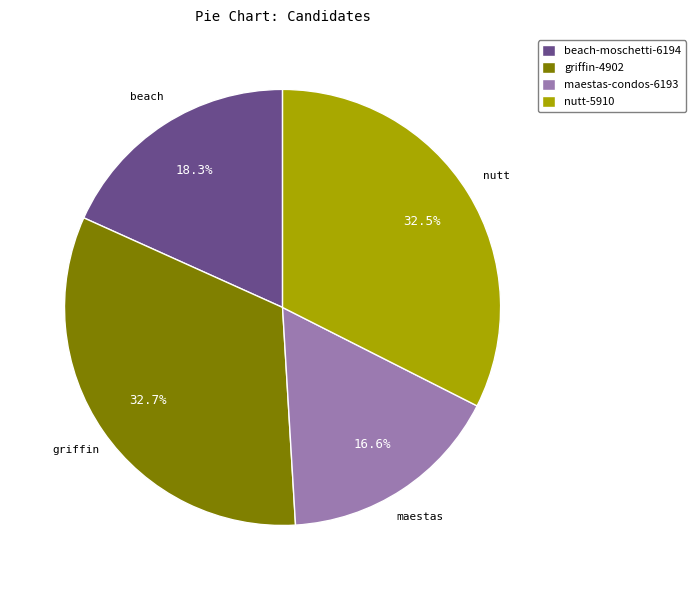

To the nearest percent, what is the combined percentage of beach-moschetti-6194 and maestas-condos-6193?

35%